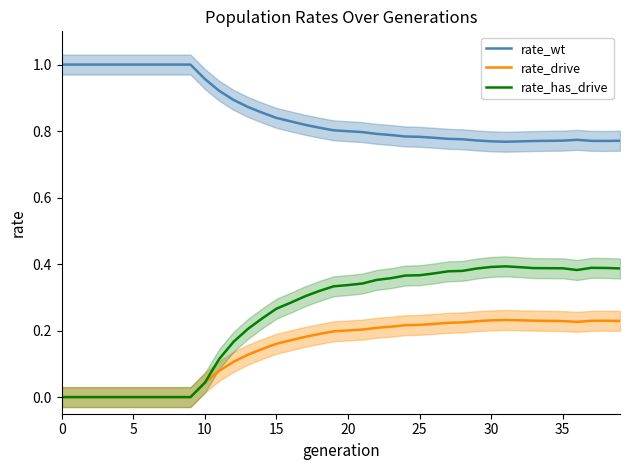

Which series changed the most between 28 and 31?

rate_has_drive